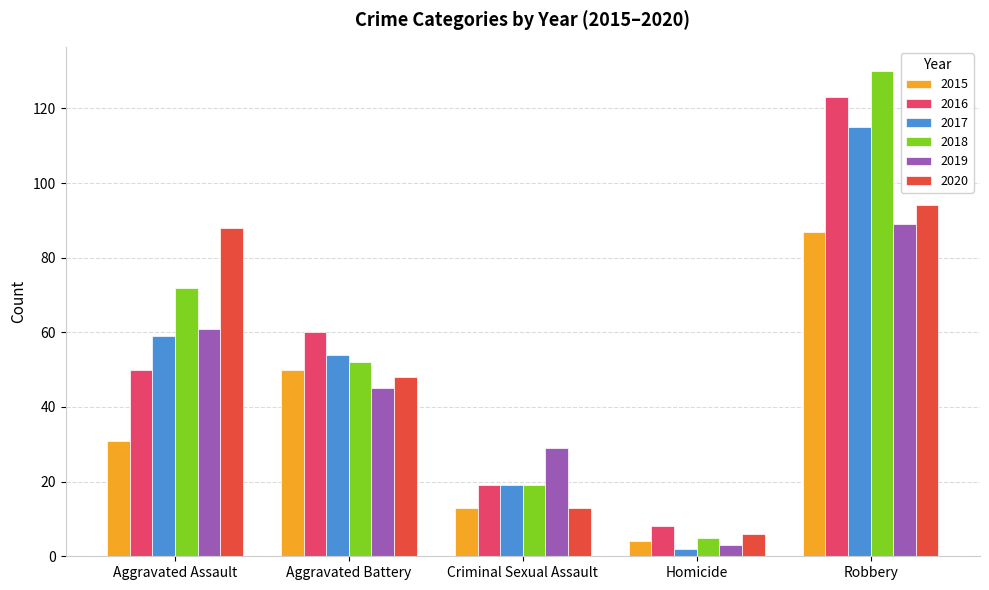

Count the number of categories in the chart.

5